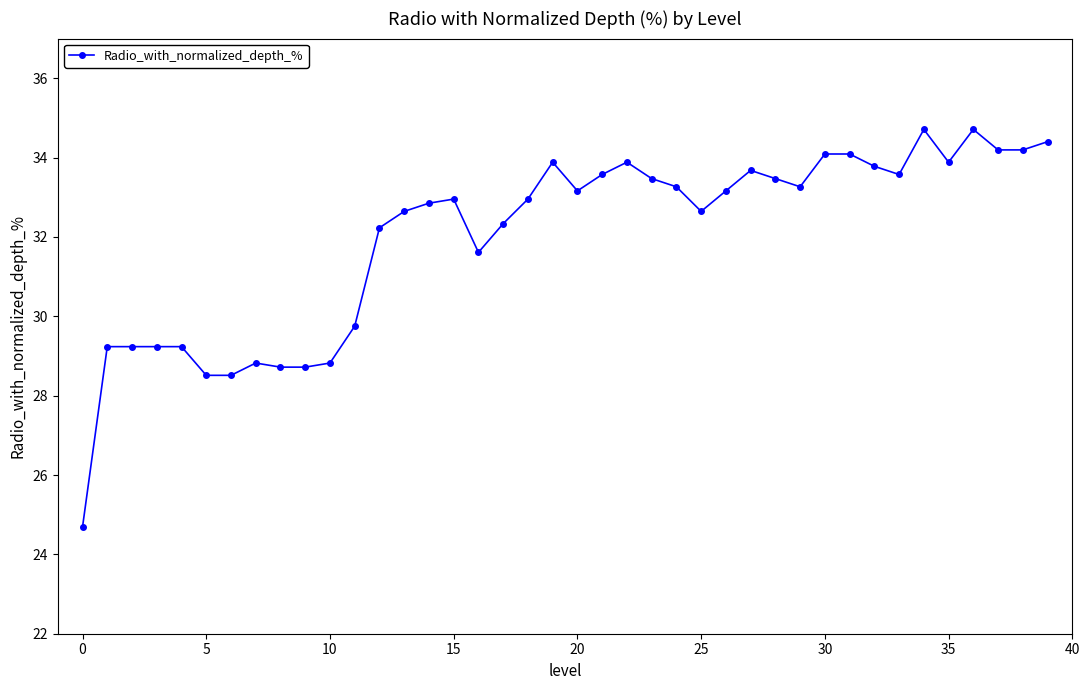

What is the sum of all values?

1280.2